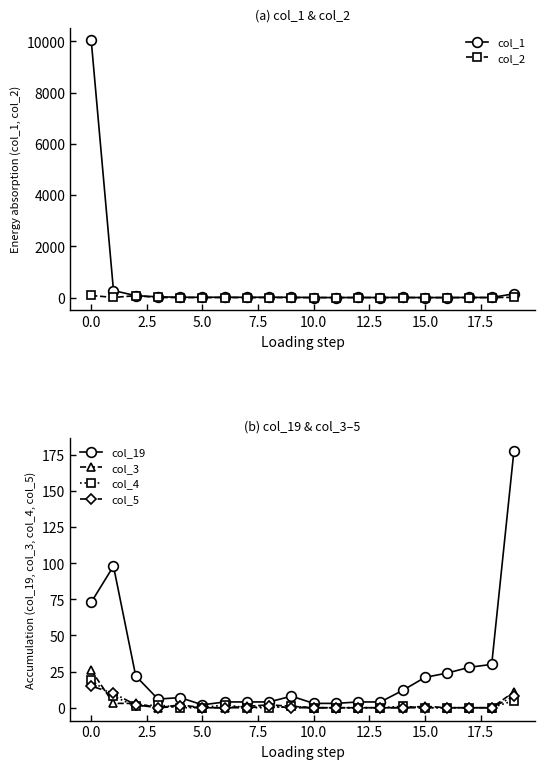

Reading left to right, transcribe all the data shown in this chart.

col_1: 10041	274	75	30	13	11	14	10	15	10	3	1	4	3	6	1	2	5	4	147
col_2: 82	5	75	4	1	2	1	0	0	0	0	0	0	0	0	0	0	0	0	10
col_19: 73	98	22	6	7	2	4	4	4	8	3	3	4	4	12	21	24	28	30	178
col_3: 26	3	3	0	2	0	0	1	2	1	0	0	0	0	0	1	0	0	0	11
col_4: 19	8	1	2	0	0	2	0	0	1	0	0	0	0	1	0	0	0	0	5
col_5: 15	10	2	0	1	0	0	0	1	0	0	0	0	0	0	0	0	0	0	8